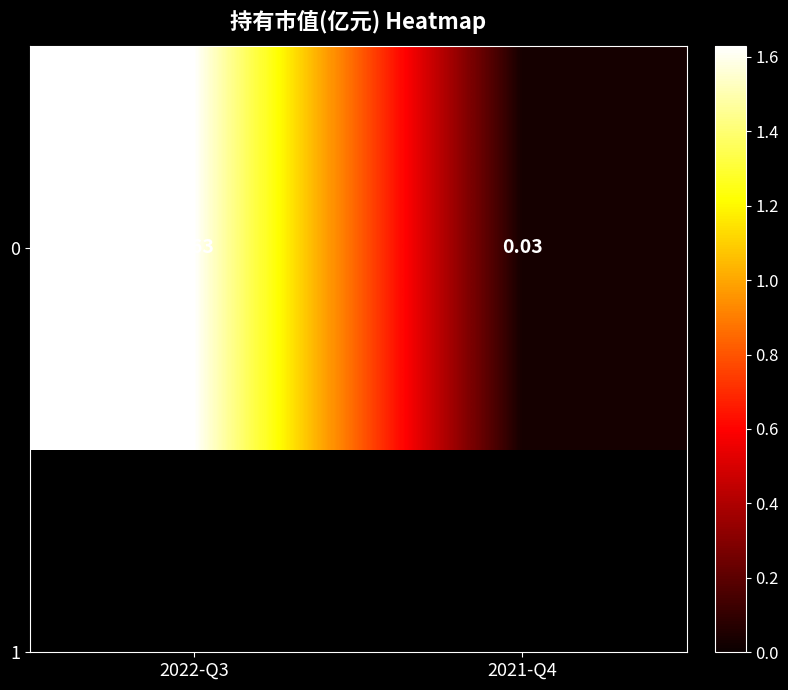

At which label is the value closest to 0?

2021-Q4